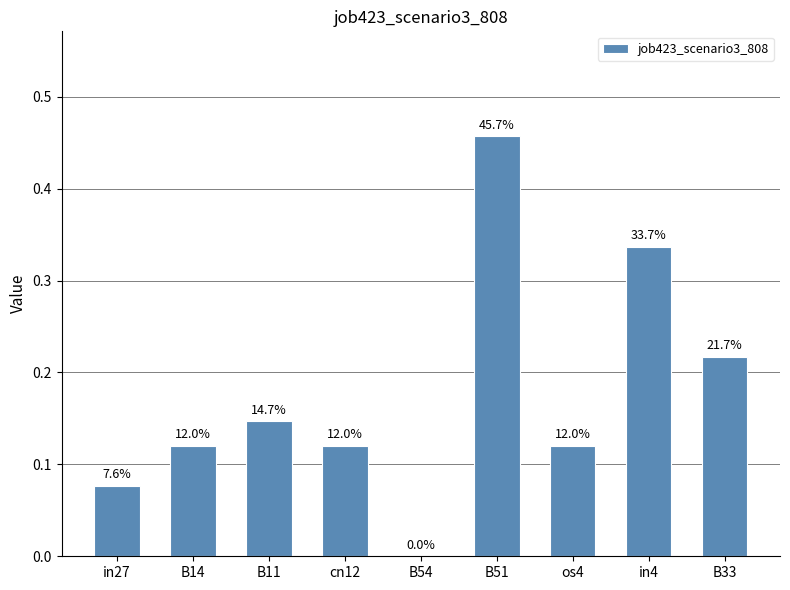

Between B11 and in27, which is larger?

B11